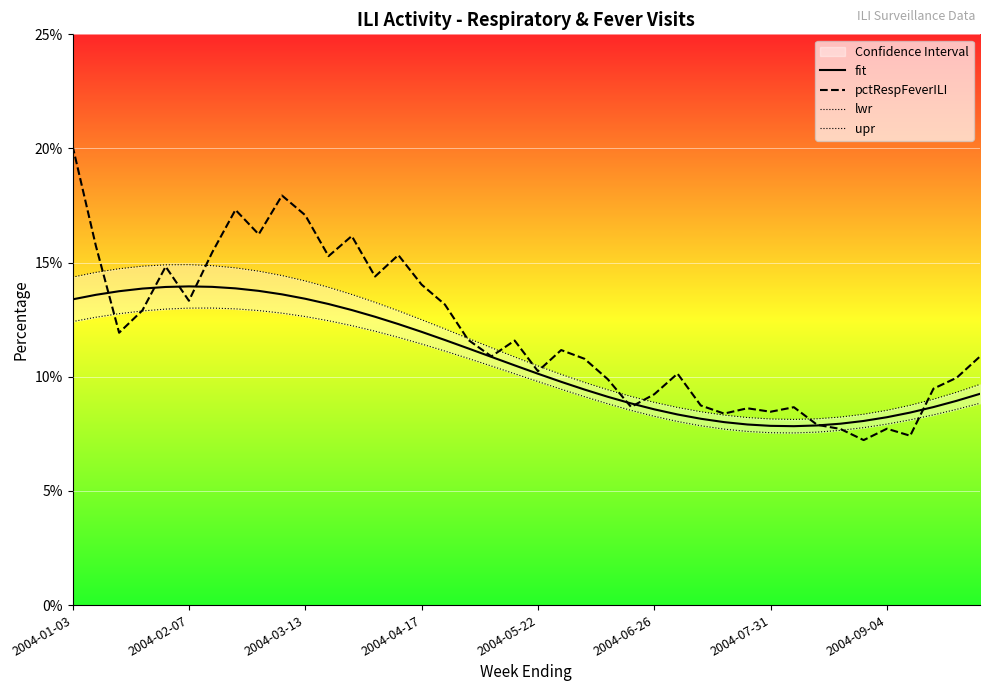

What is the maximum value shown in the chart?

0.2